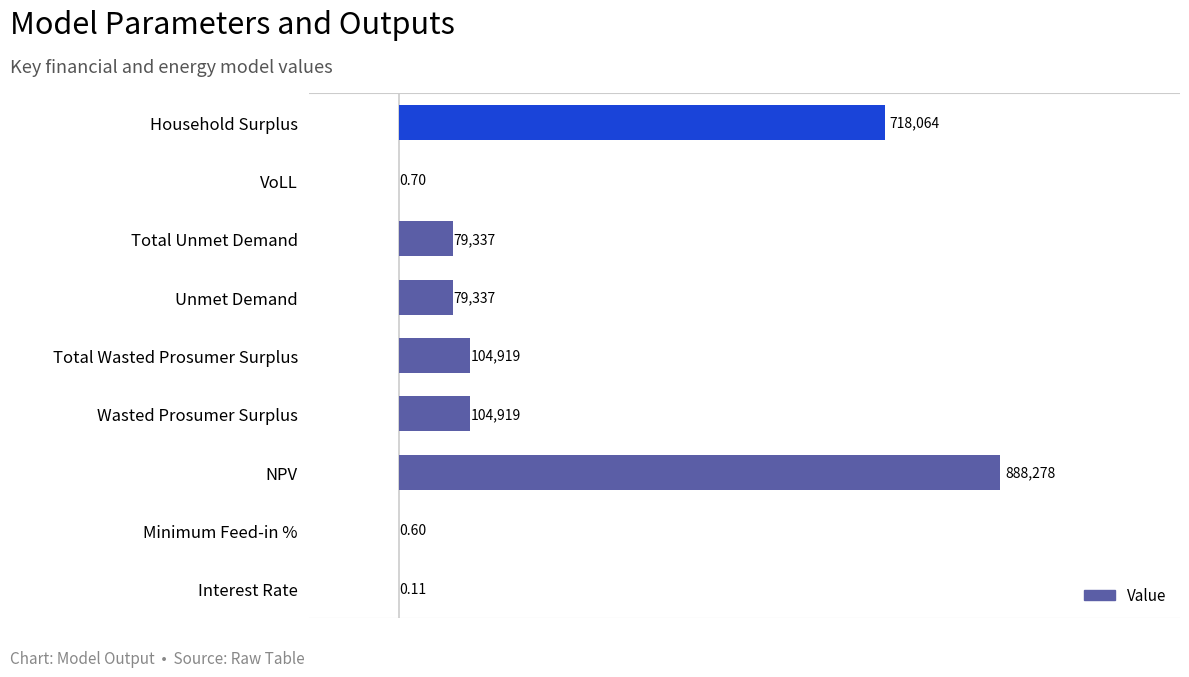

The chart shows a value of 1245645.7 at NPV. True or false?

False